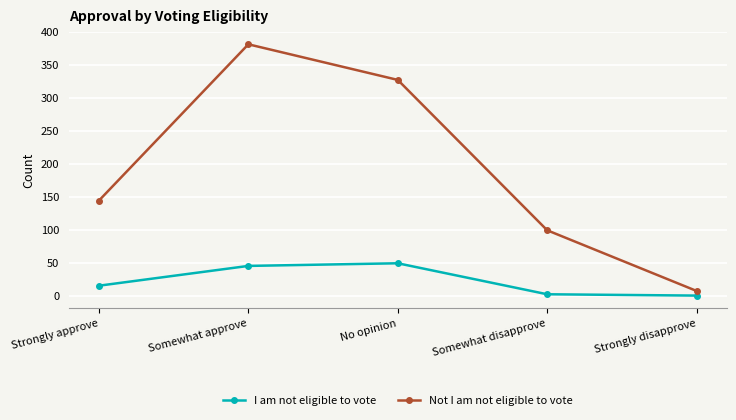

What are all the series names shown in the legend?

I am not eligible to vote, Not I am not eligible to vote